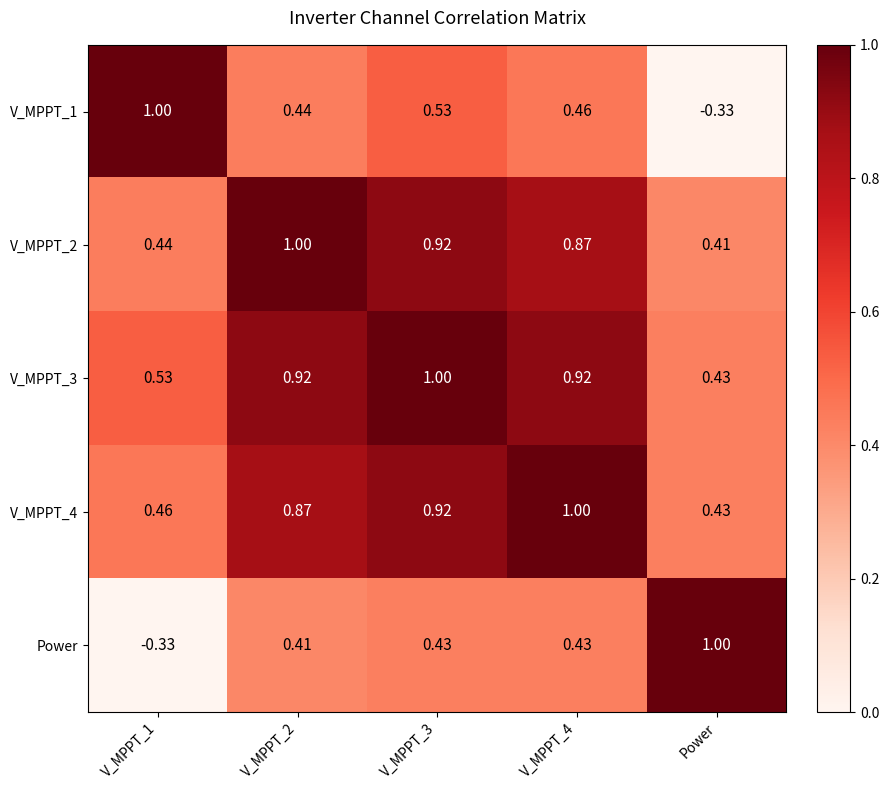

At which label does V_MPPT_3 reach its minimum?

Power